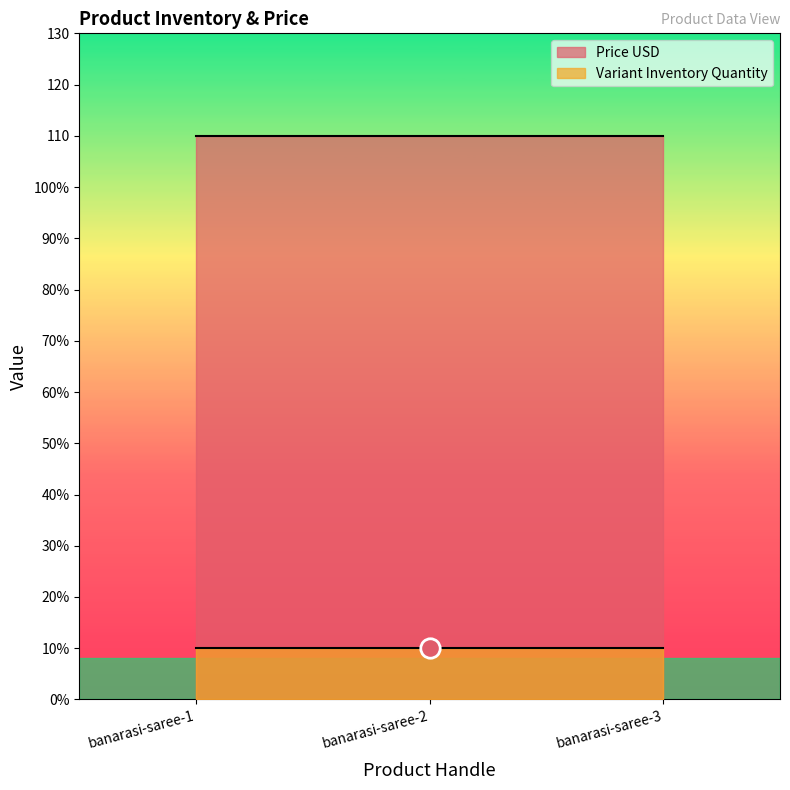

The Price USD series shows 110 at banarasi-saree-1. True or false?

True